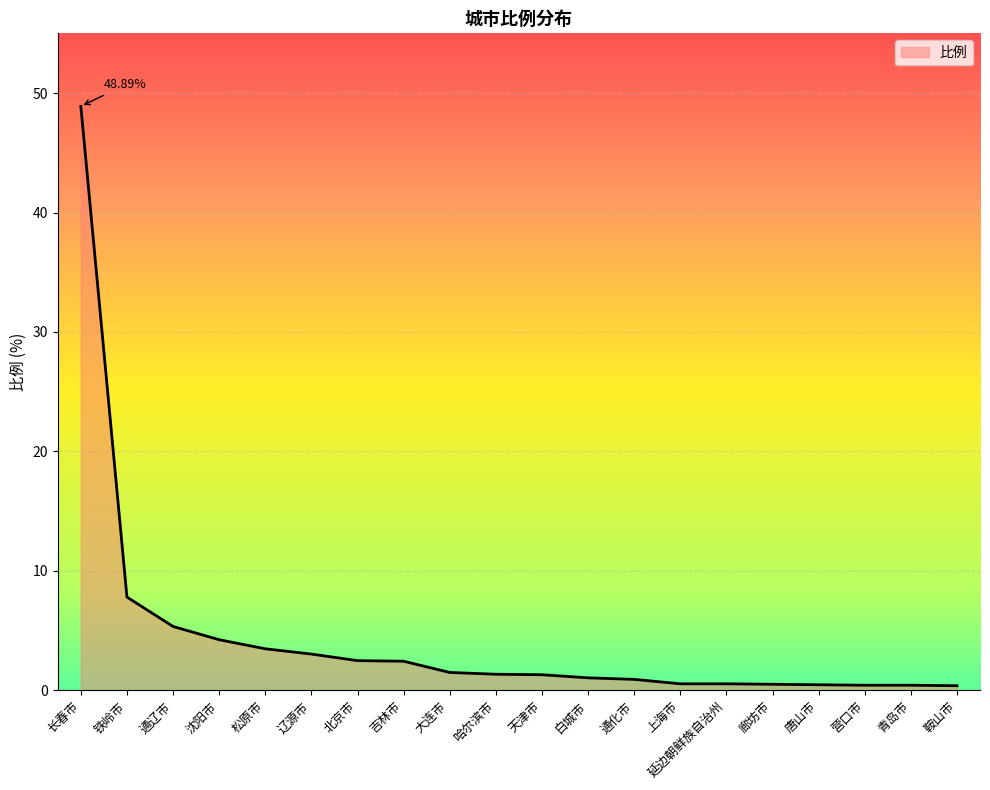

What position from the right is 吉林市?

13